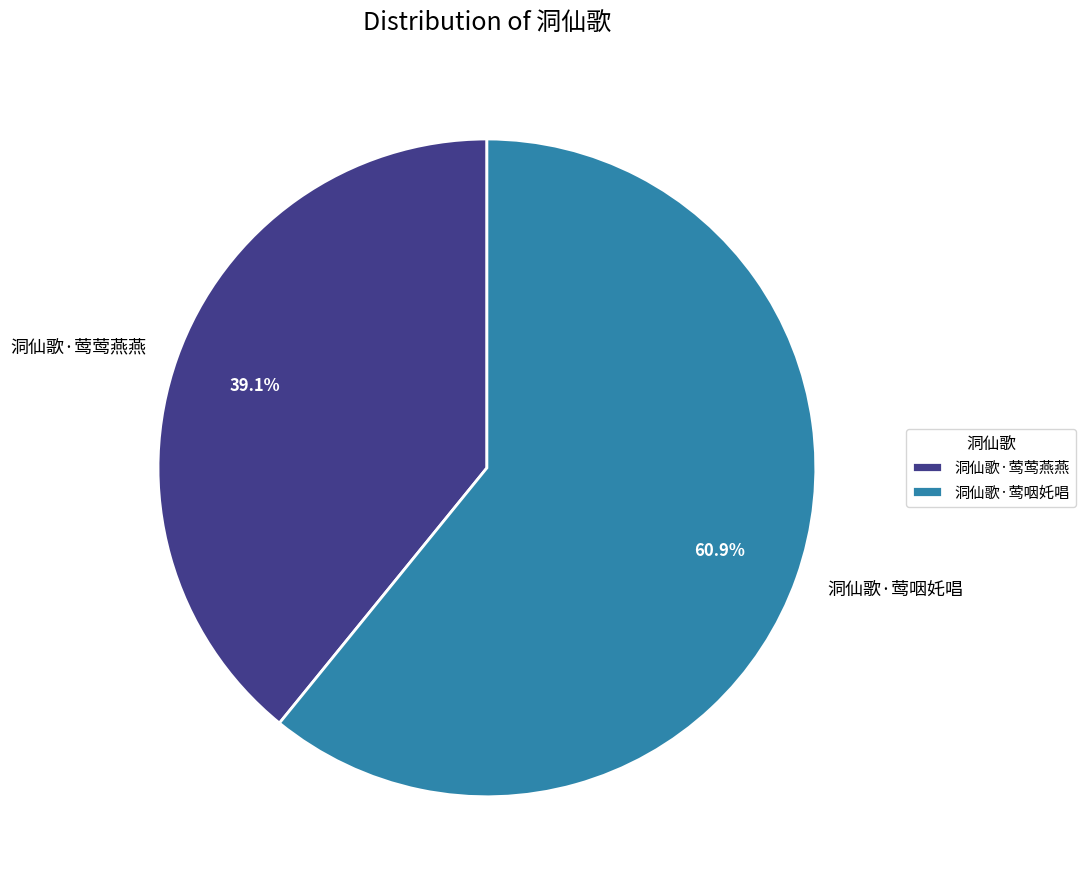

Rank the categories by value from highest to lowest.

洞仙歌·莺咽奼唱, 洞仙歌·莺莺燕燕